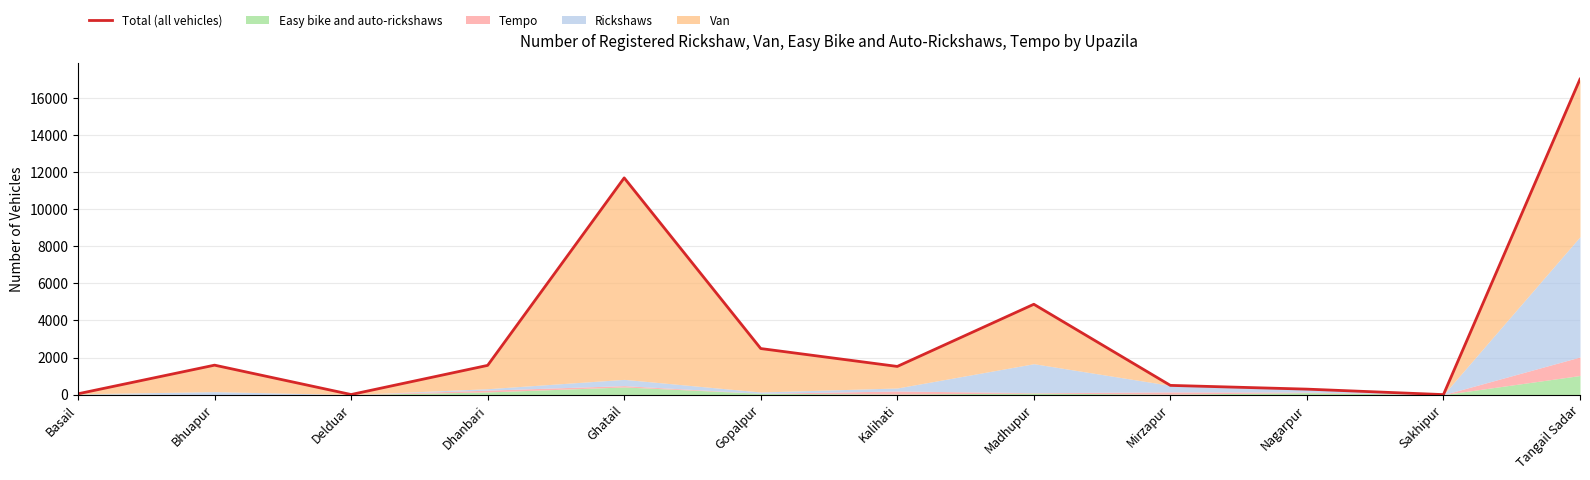

Where is the first local maximum?

Bhuapur